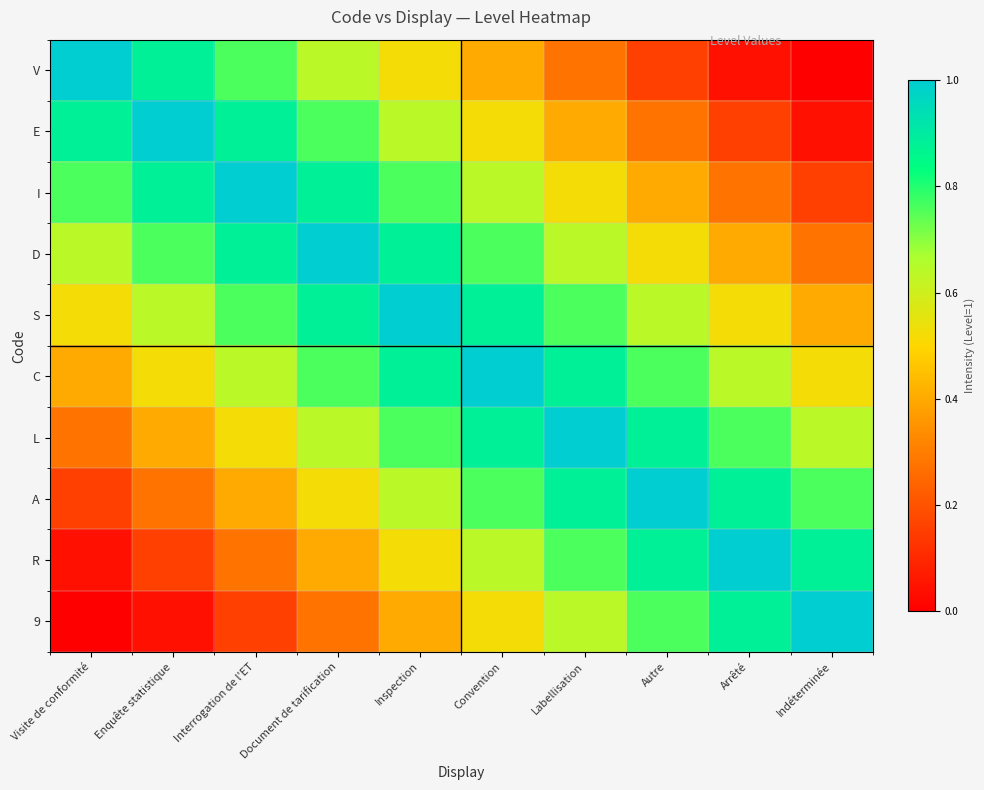

At how many categories does at least one series exceed 0?

10